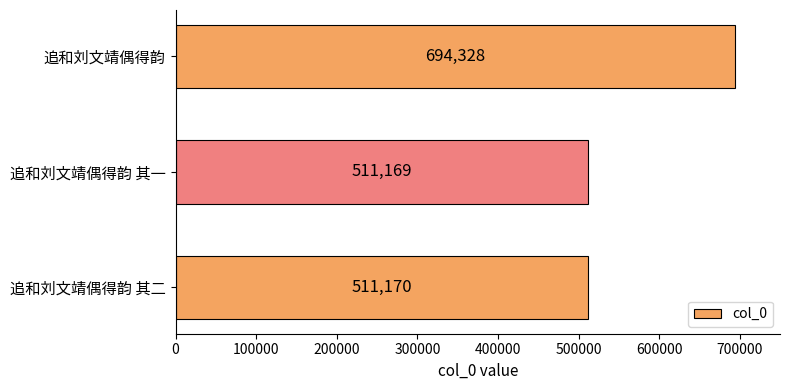

Which label corresponds to the largest value in the chart?

追和刘文靖偶得韵